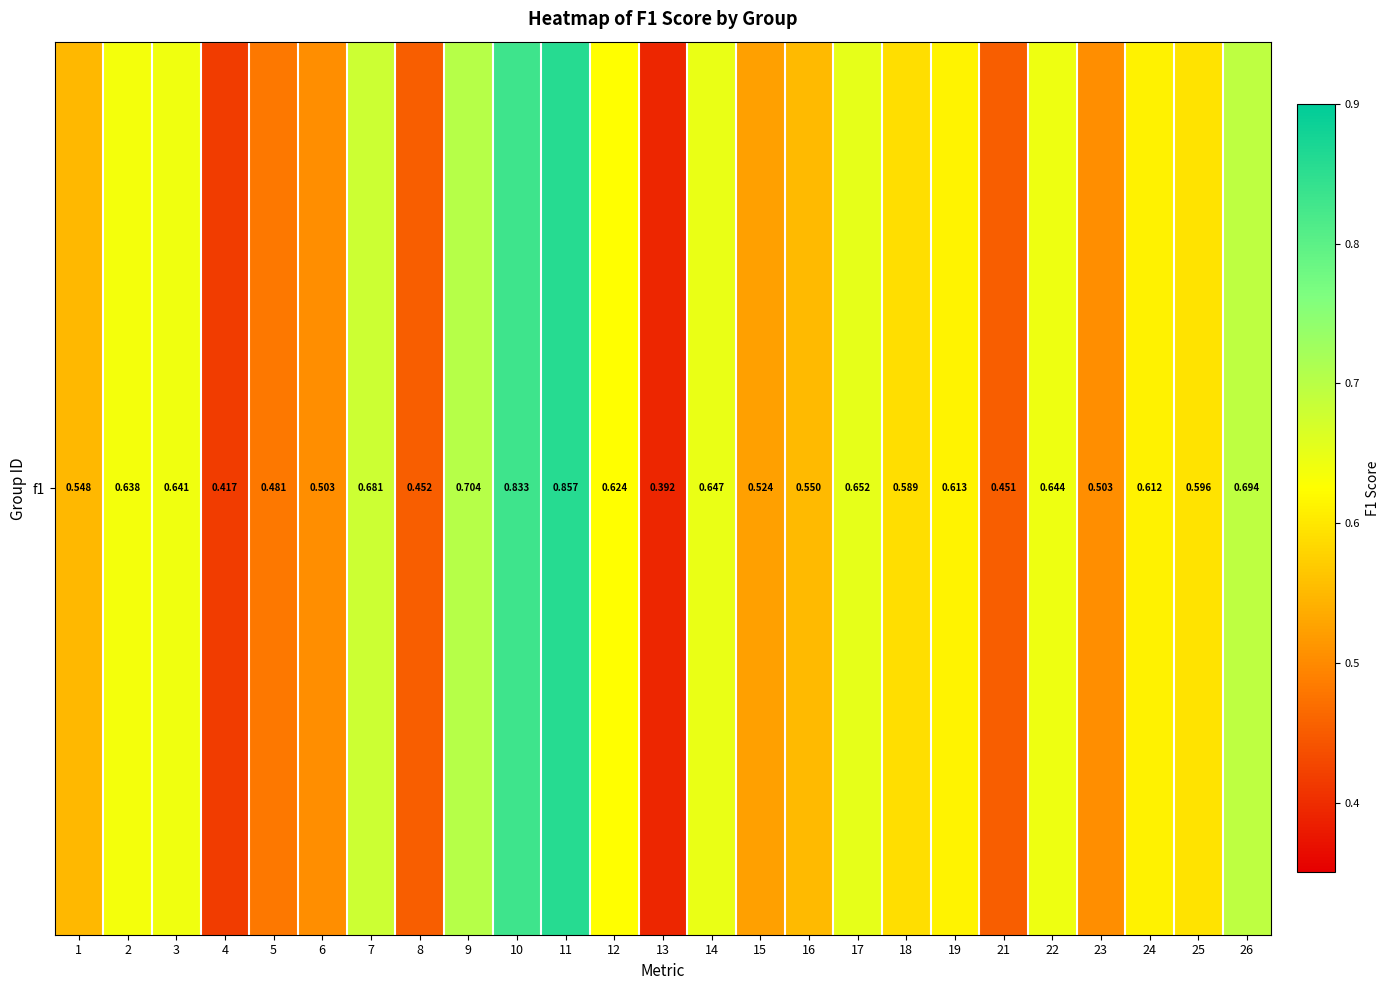

True or false: the data shows 0.6 at 14.

True